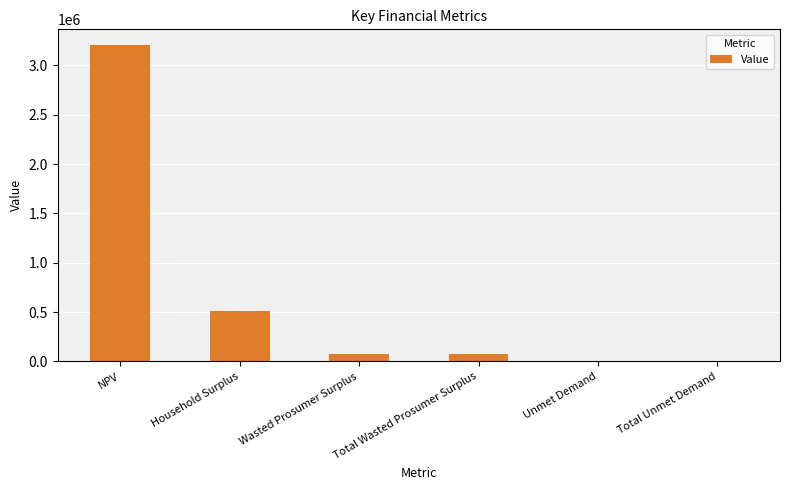

Reading left to right, transcribe all the data shown in this chart.

NPV=3204715.4	Household Surplus=508931.7	Wasted Prosumer Surplus=79764.0	Total Wasted Prosumer Surplus=79764.0	Unmet Demand=4979.7	Total Unmet Demand=4979.7